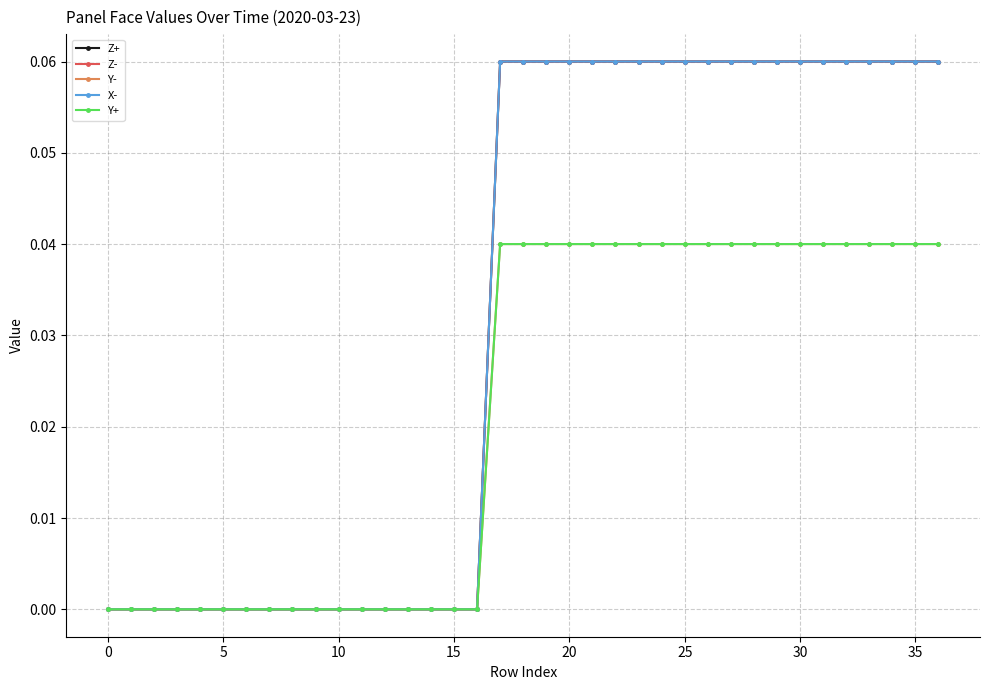

Is this an area chart (filled region under the line)?

No